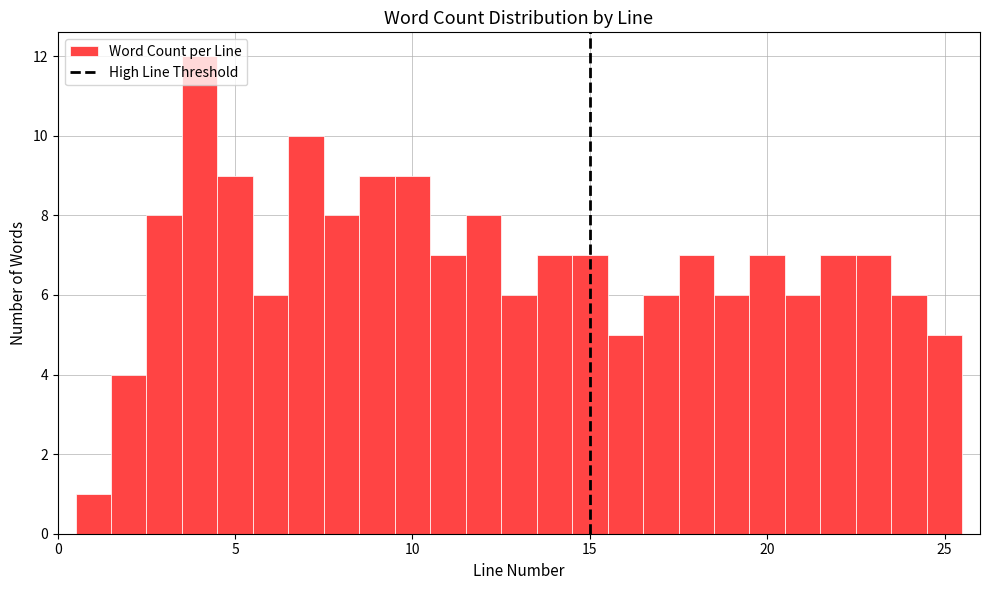

Read against the x-axis, roughly where is the centre of the tallest bar?

4.0